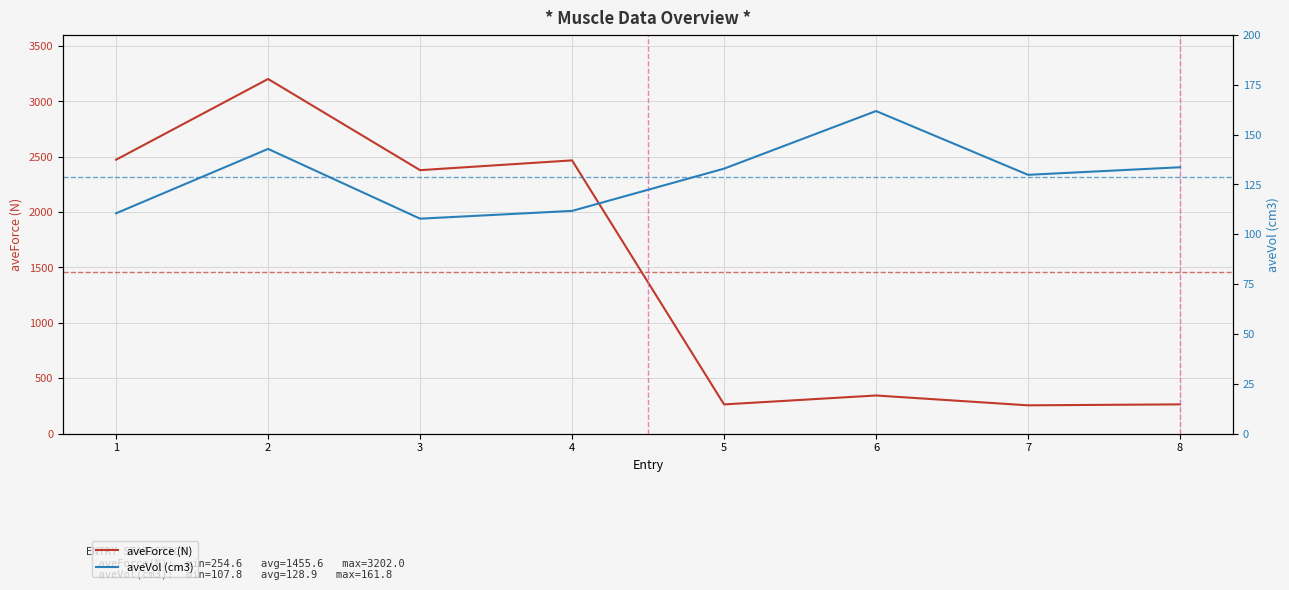

What is the difference between the maximum and second lowest values in the aveVol (cm3) series?

51.3